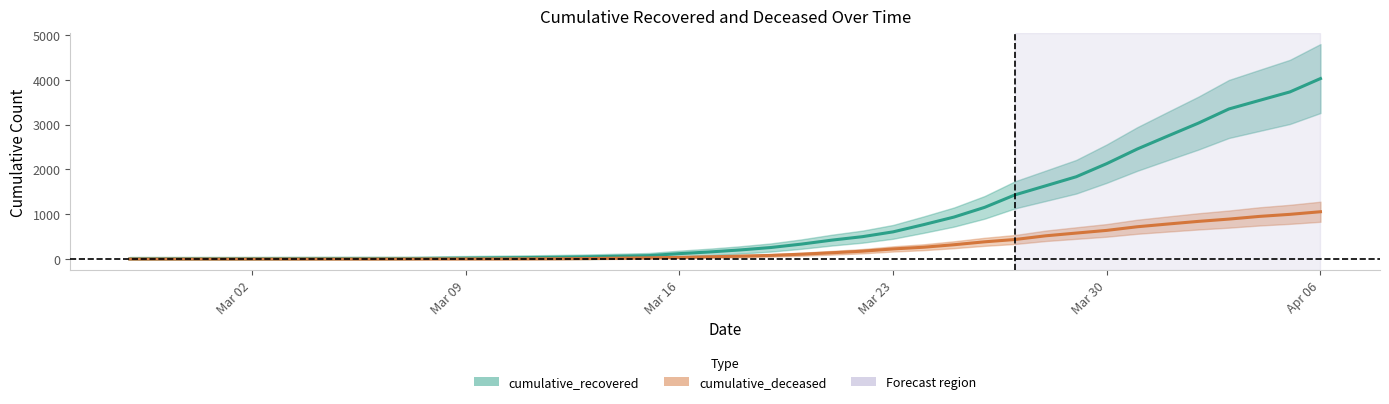

True or false: cumulative_deceased and cumulative_recovered cross at least once.

False